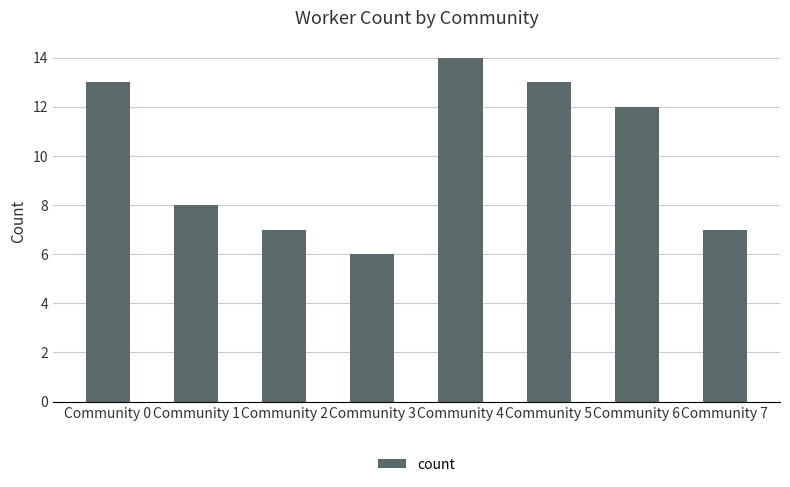

The value at Community 0 is 13. True or false?

True